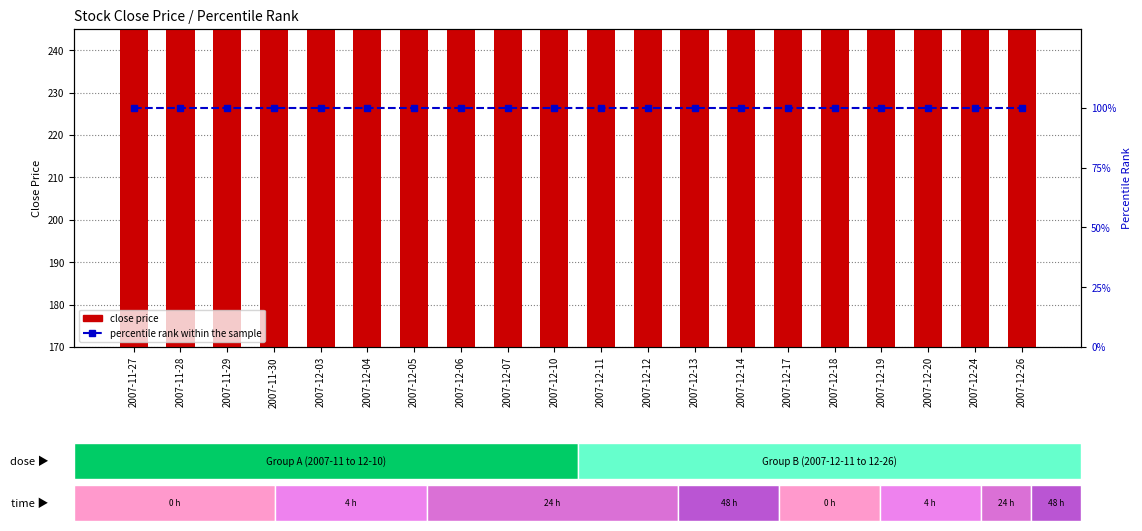

What is the sum of the close price values at 2007-11-27 and 2007-12-03?

387.8